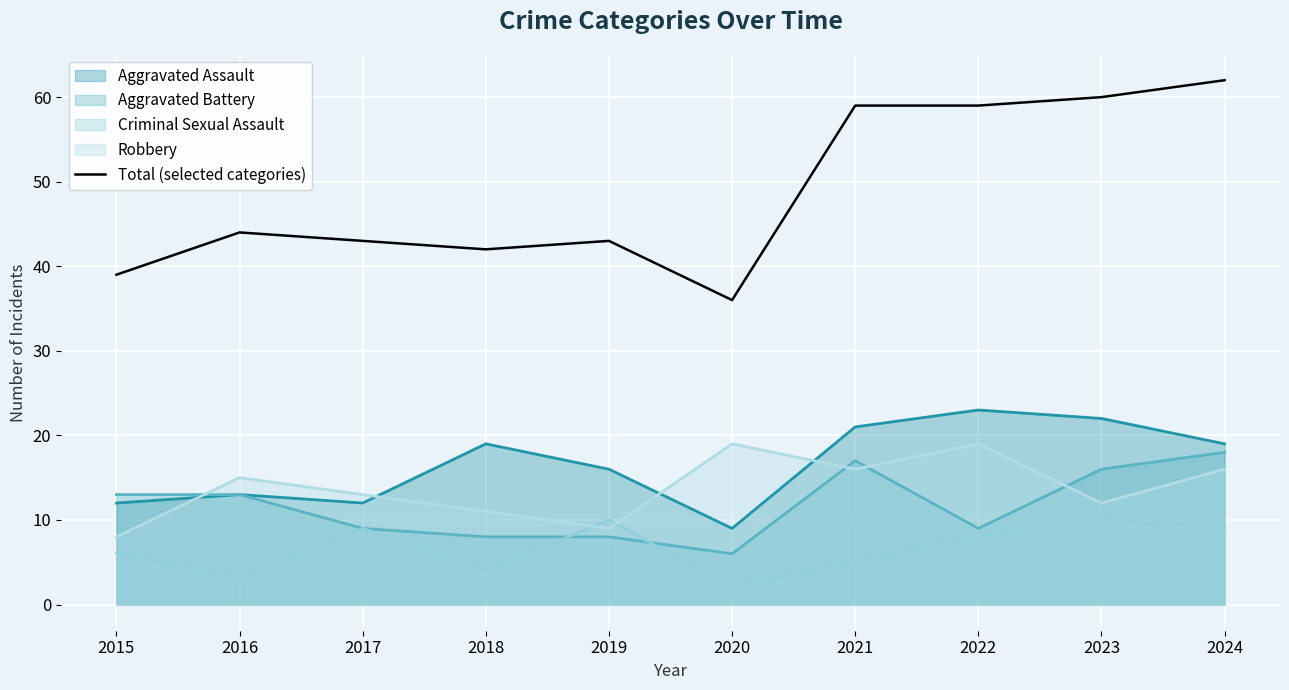

What is the difference between the second highest and second lowest values?

21